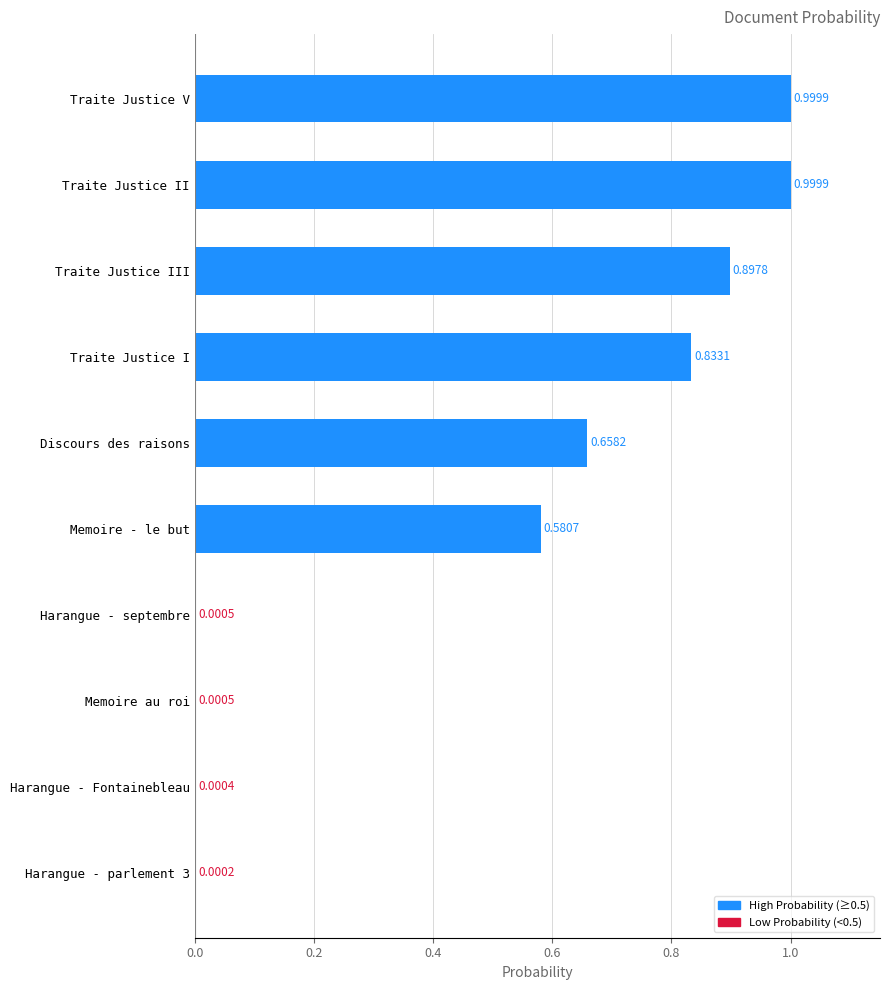

Between Memoire - le but and Harangue - parlement 3, which is larger?

Memoire - le but